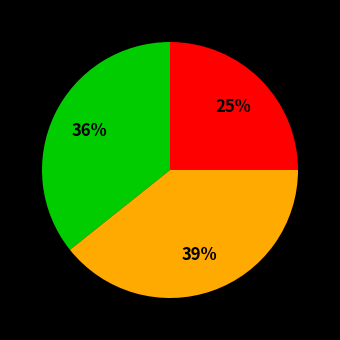

To the nearest percent, what is the difference between the largest and smallest slice percentages?

14%